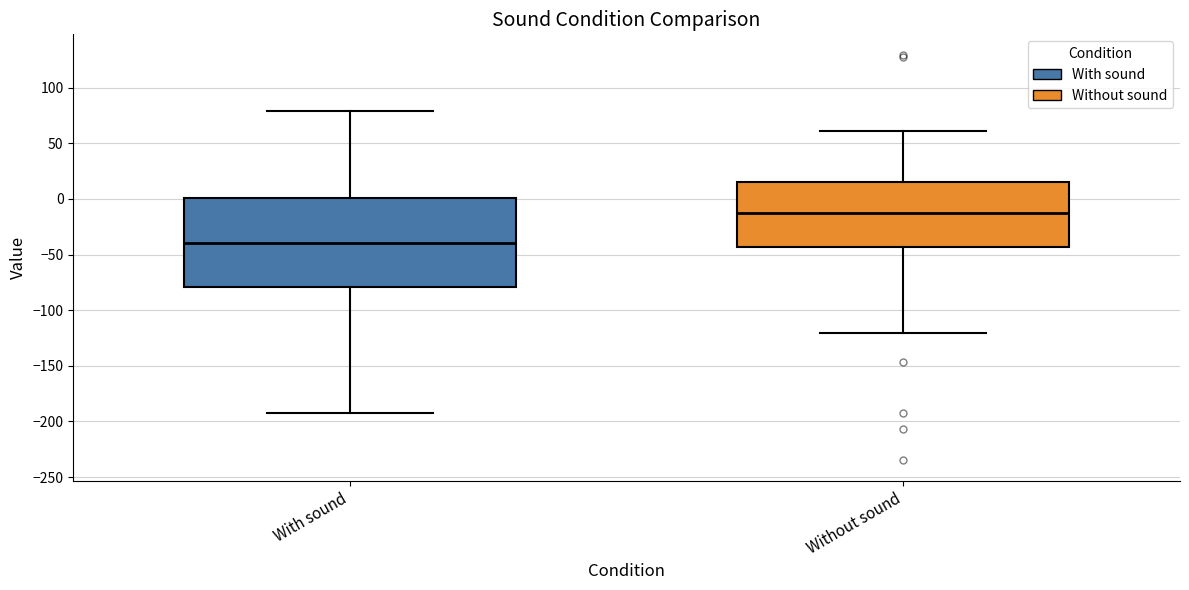

Which box's median line is the lowest?

With sound